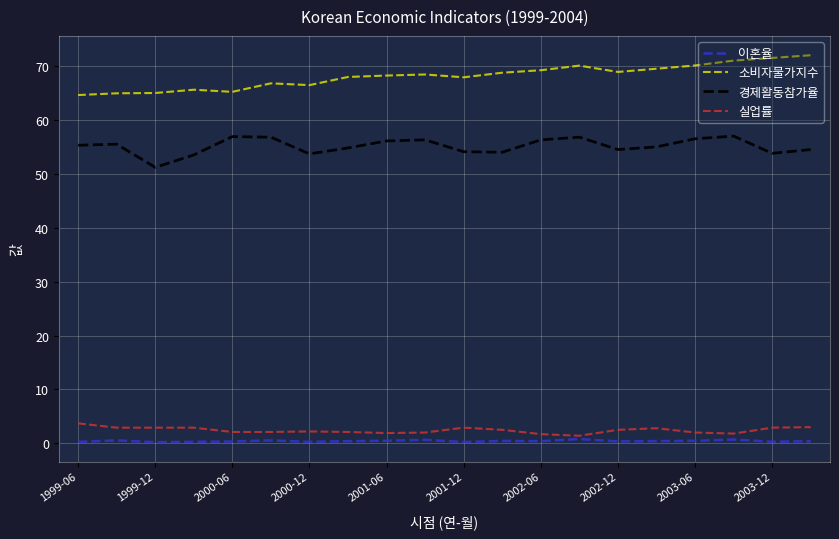

True or false: 경제활동참가율 and 실업률 cross at least once.

False